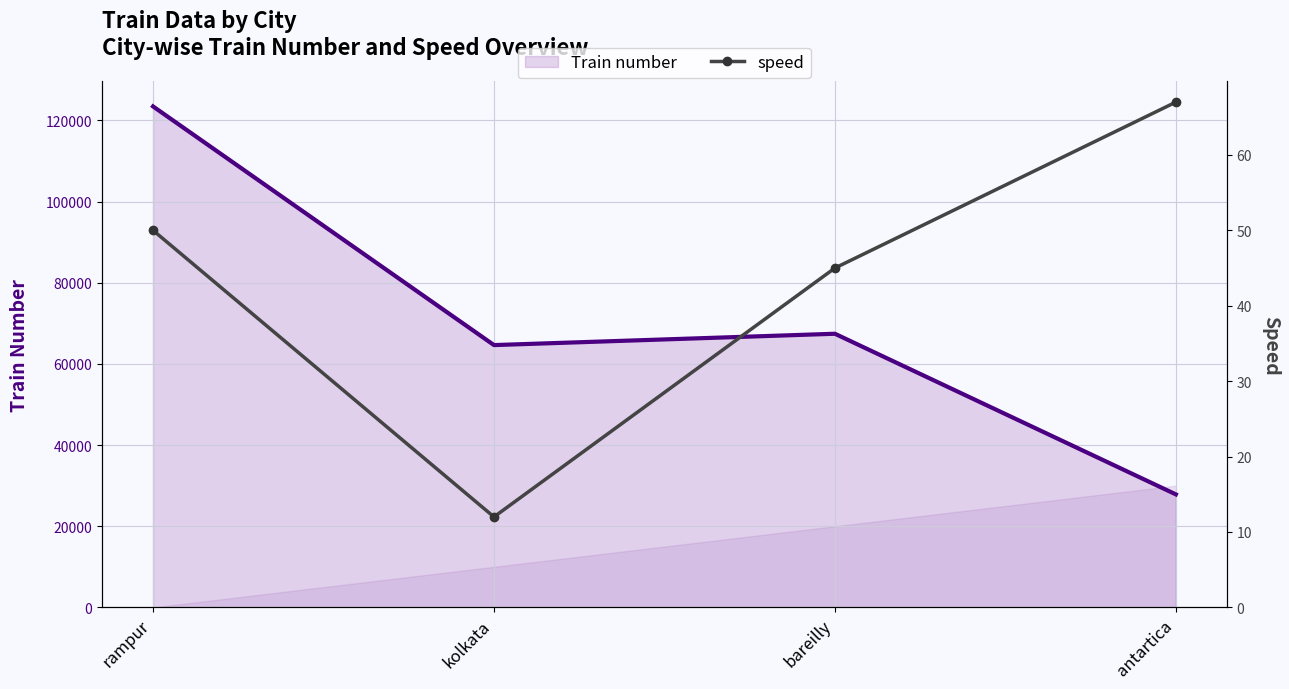

What are all the series names shown in the legend?

Train number, speed